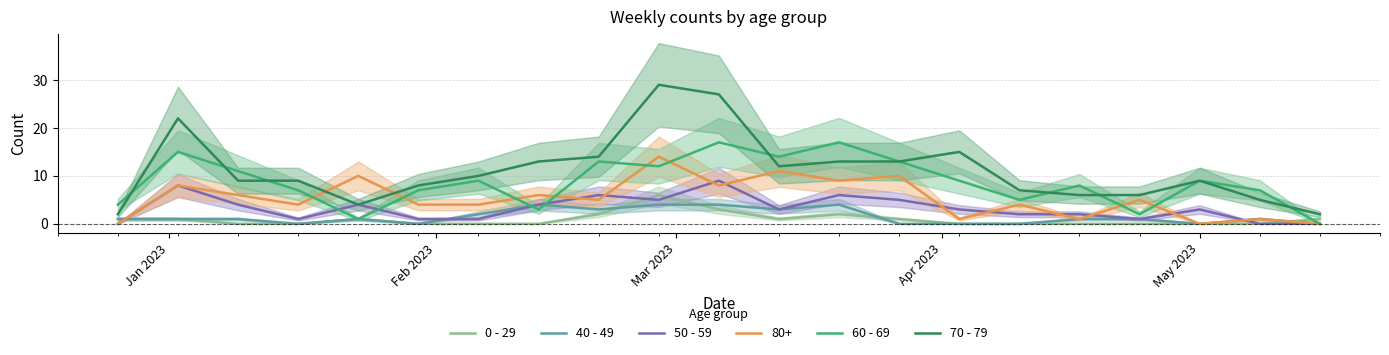

What is the difference between the second highest and minimum values in the 50 - 59 series?

8